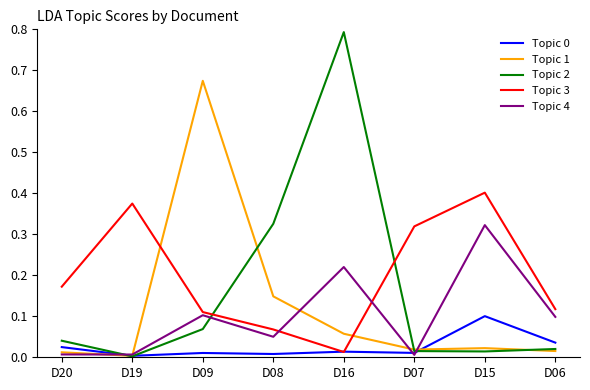

Which series has the largest total across all categories?

Topic 3